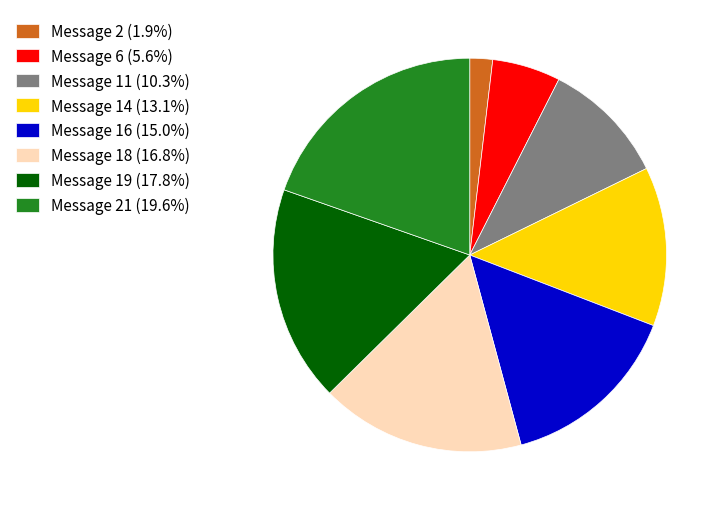

Does any single category account for the majority?

No